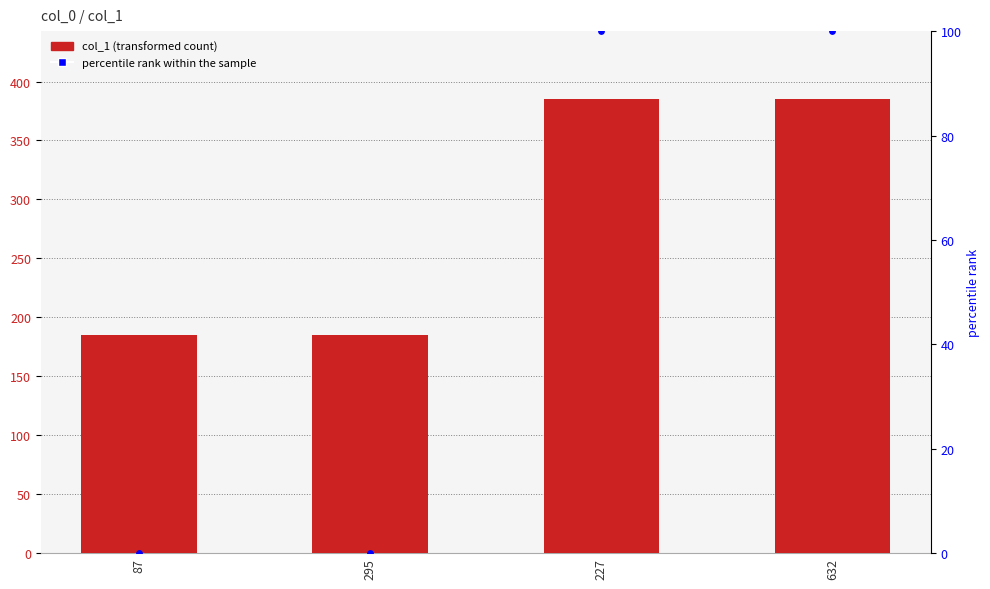

Which series has the largest Y range (max minus min)?

col_1